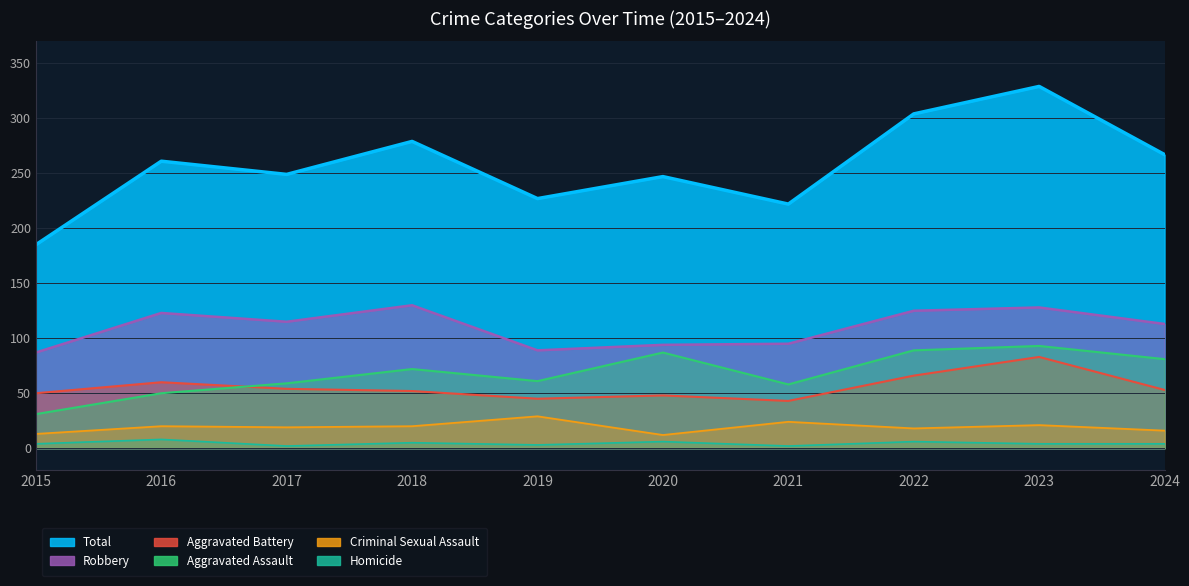

Which category has the lowest value in the Homicide series?

2017